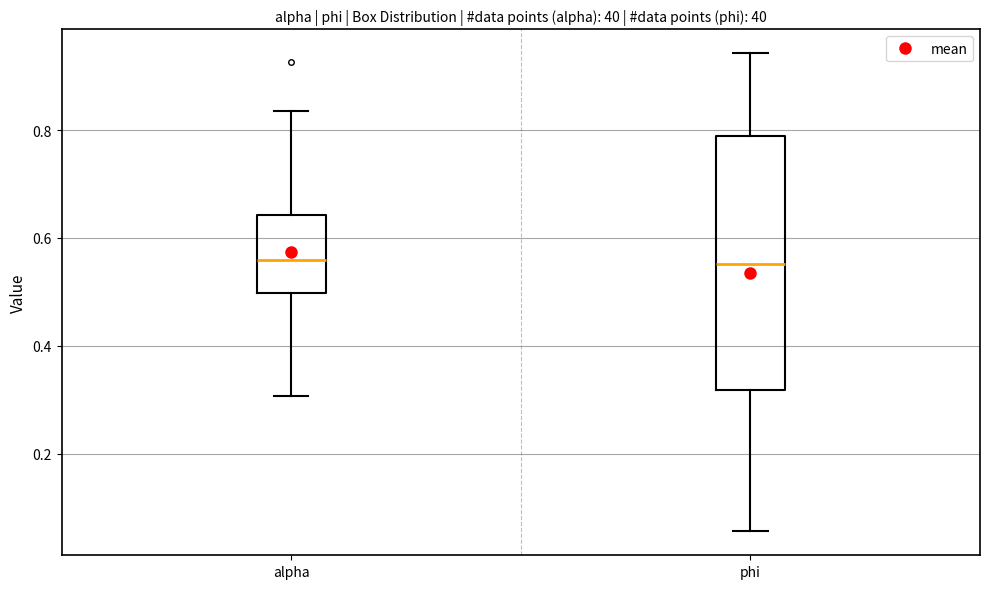

Reading left to right, read every box against the y-axis: the position of its median line, the range the box covers, and the ends of its whiskers. The values are not printed on the chart, so give them approximately, as read against the axis.

alpha: median 0.56, box 0.50 to 0.64, whiskers 0.30 to 0.84
phi: median 0.56, box 0.32 to 0.78, whiskers 0.06 to 0.94